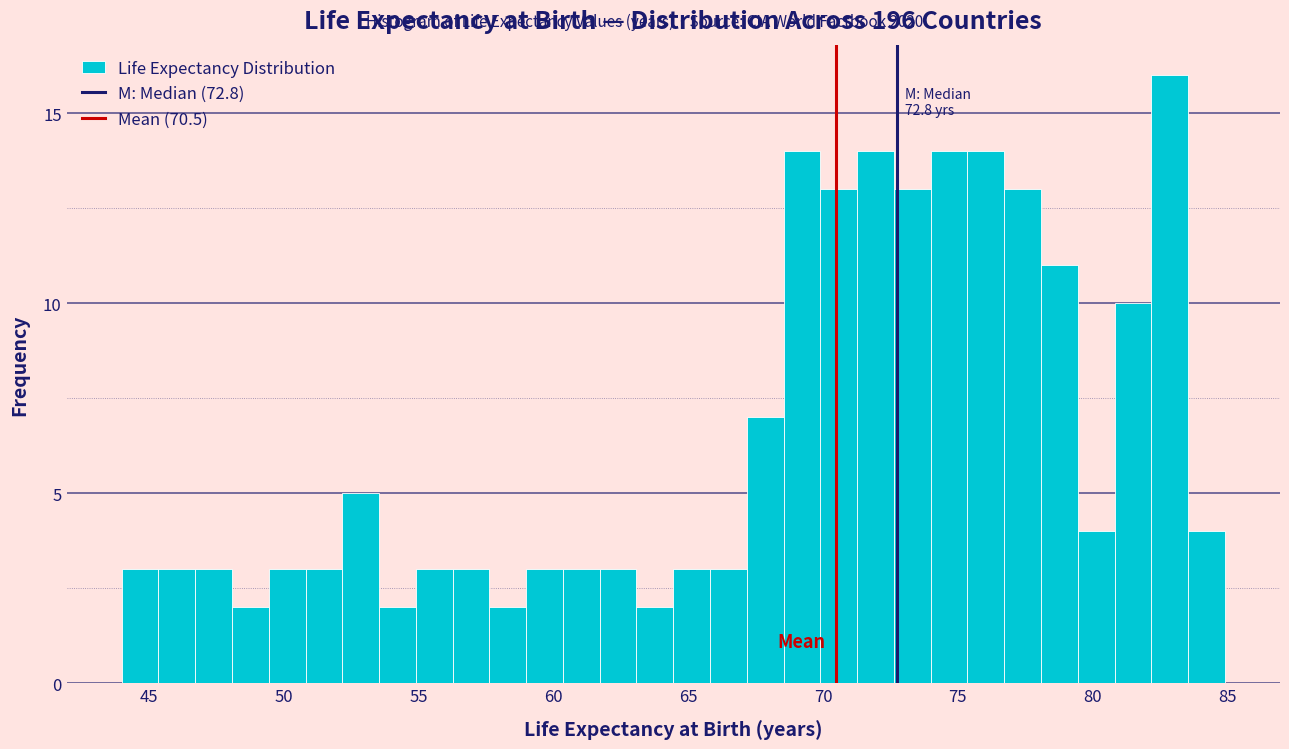

Around what value on the x-axis is the tallest bar? Give the approximate position of its centre, as read against the axis.

83.0